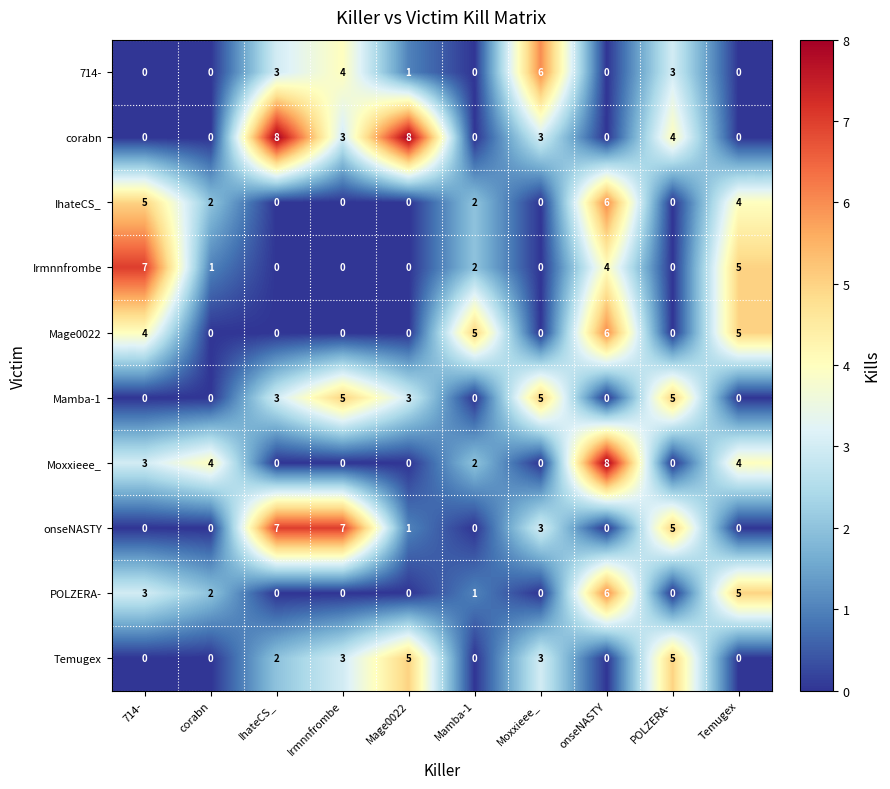

What is the spread (max minus min) of values at Mamba-1?

5